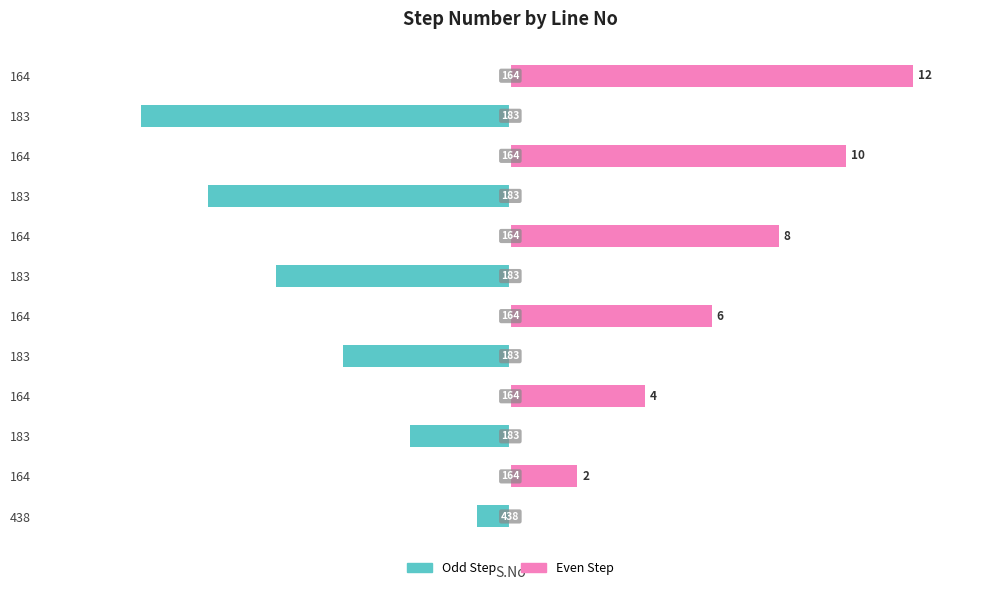

Which series changed the most between 164 and 183?

Odd Step